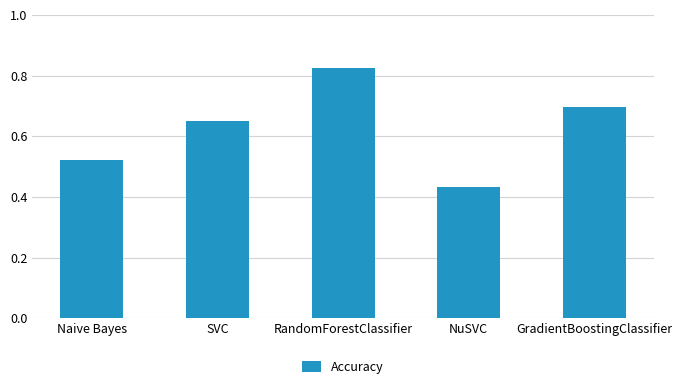

How many series are shown in this chart?

1